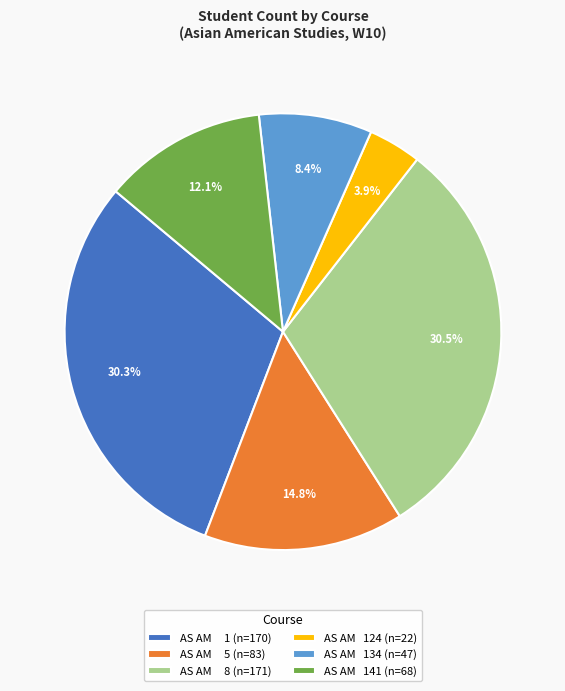

Approximately how many times larger is the value at AS AM 124 (n=22) compared to AS AM 134 (n=47)?

0.5